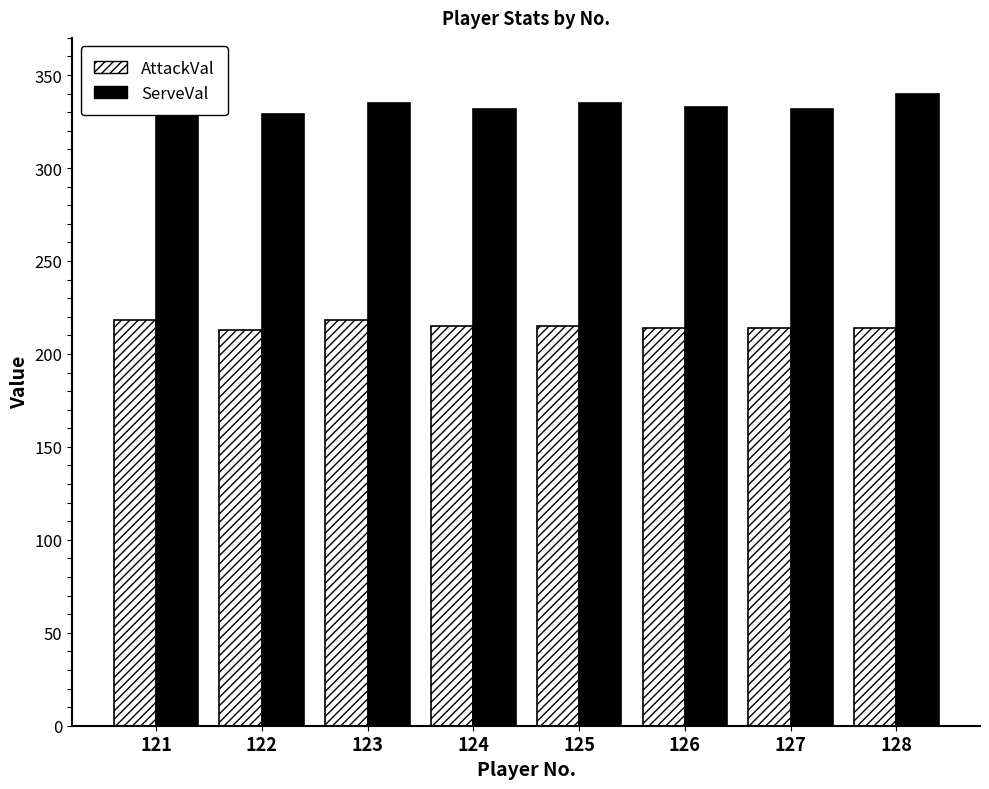

List the series in order of their overall mean, highest first.

ServeVal, AttackVal